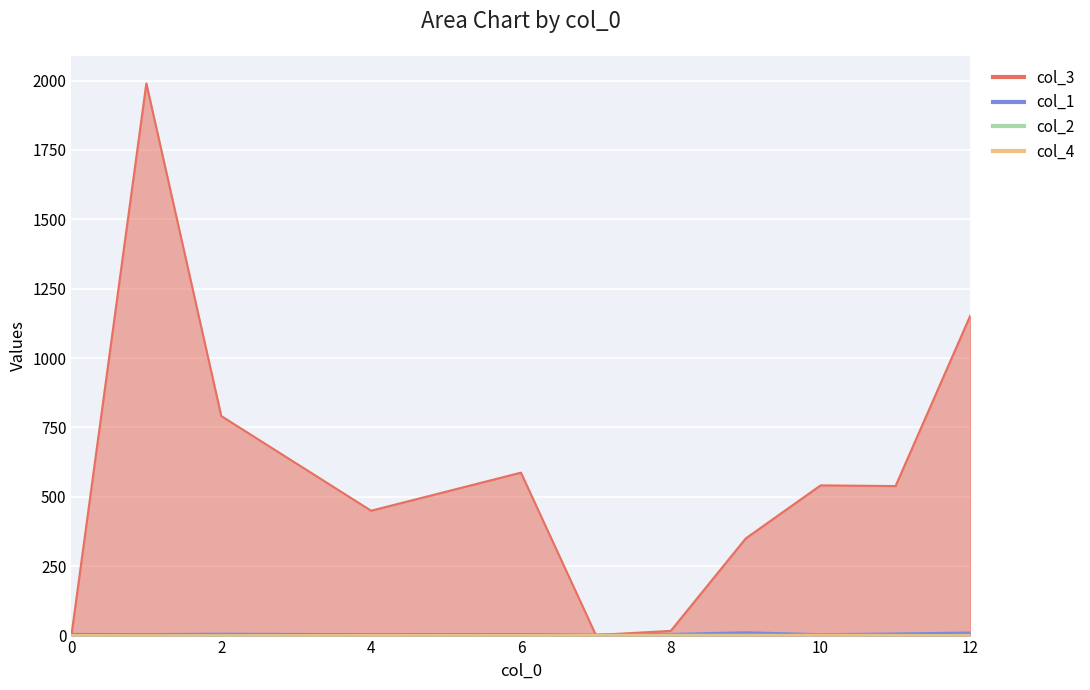

What is the sum of the col_2 values at 8 and 4?

5